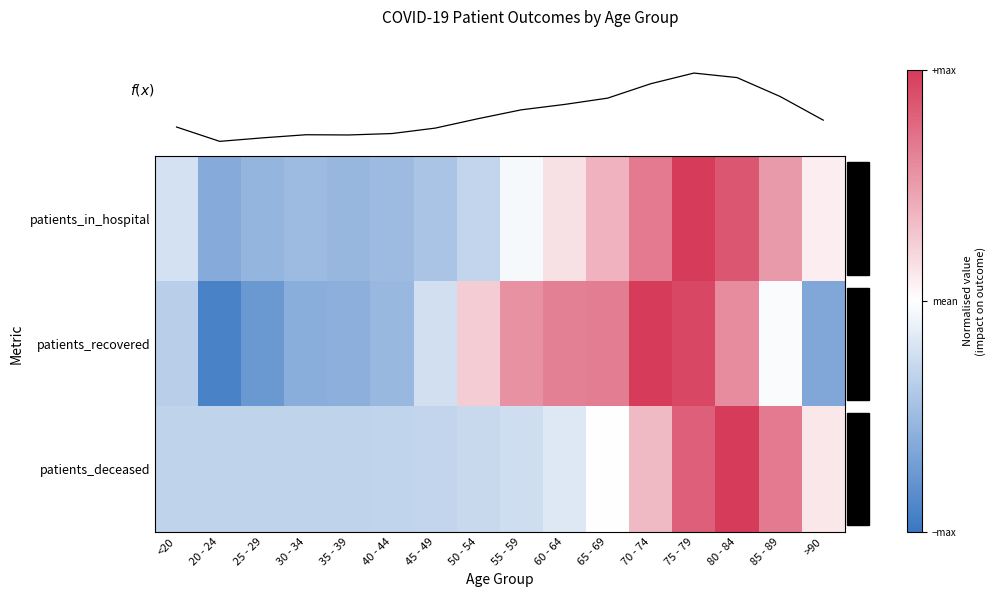

Is it true that patients_recovered equals -0.5 at 40 - 44?

True